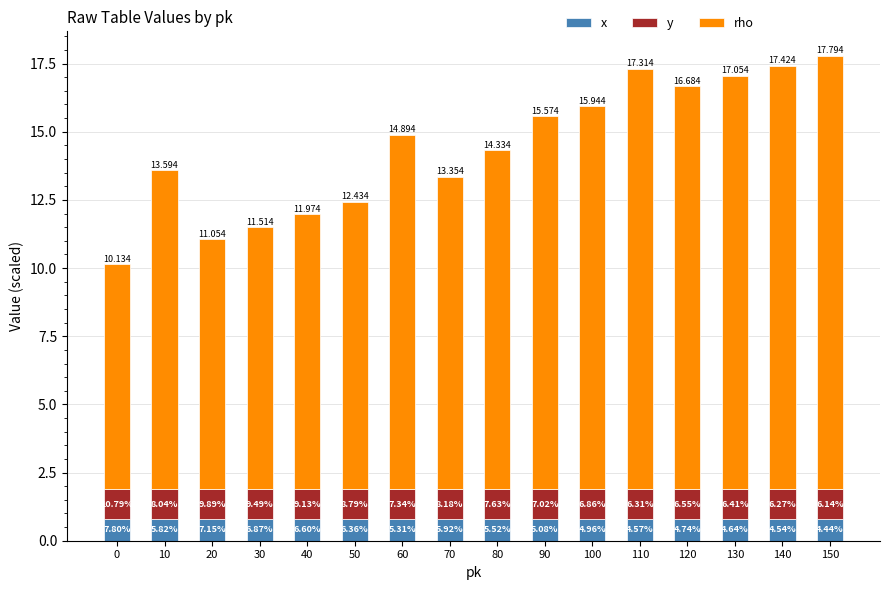

Does the chart contain stacked bars?

Yes